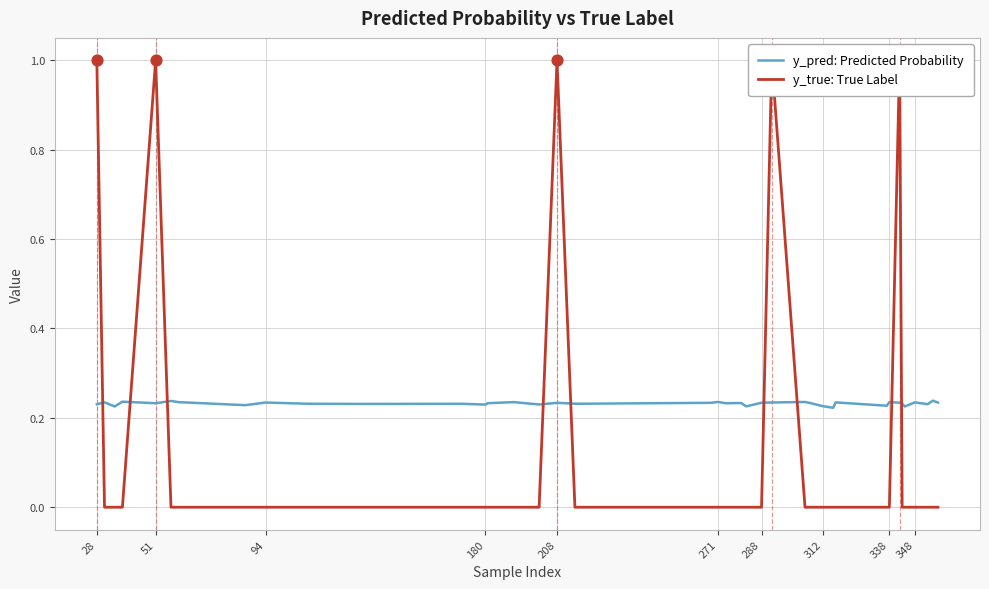

Which series has the largest total across all categories?

y_pred: Predicted Probability